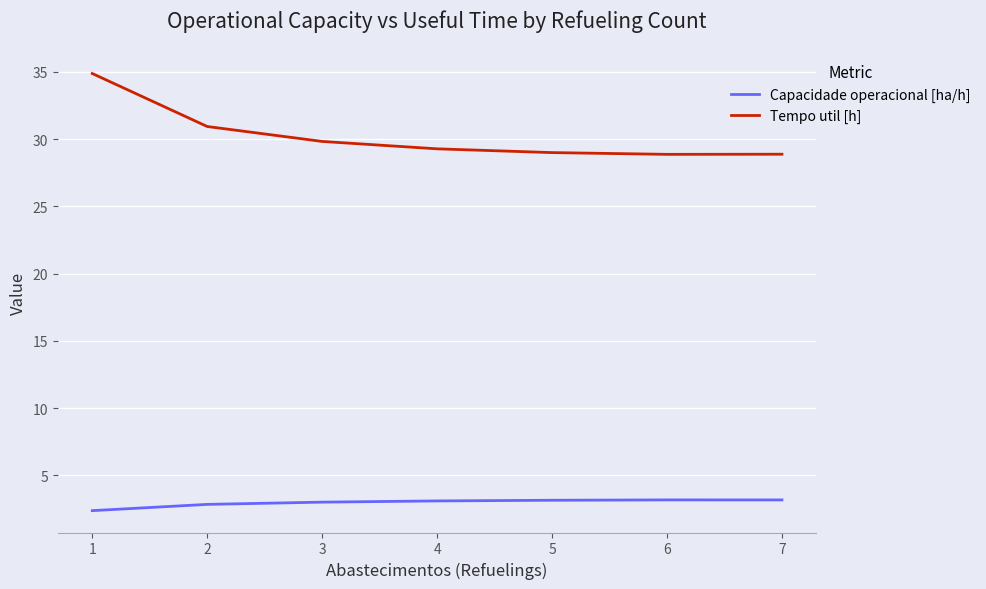

What is the lowest value of the Capacidade operacional [ha/h] series?

2.4